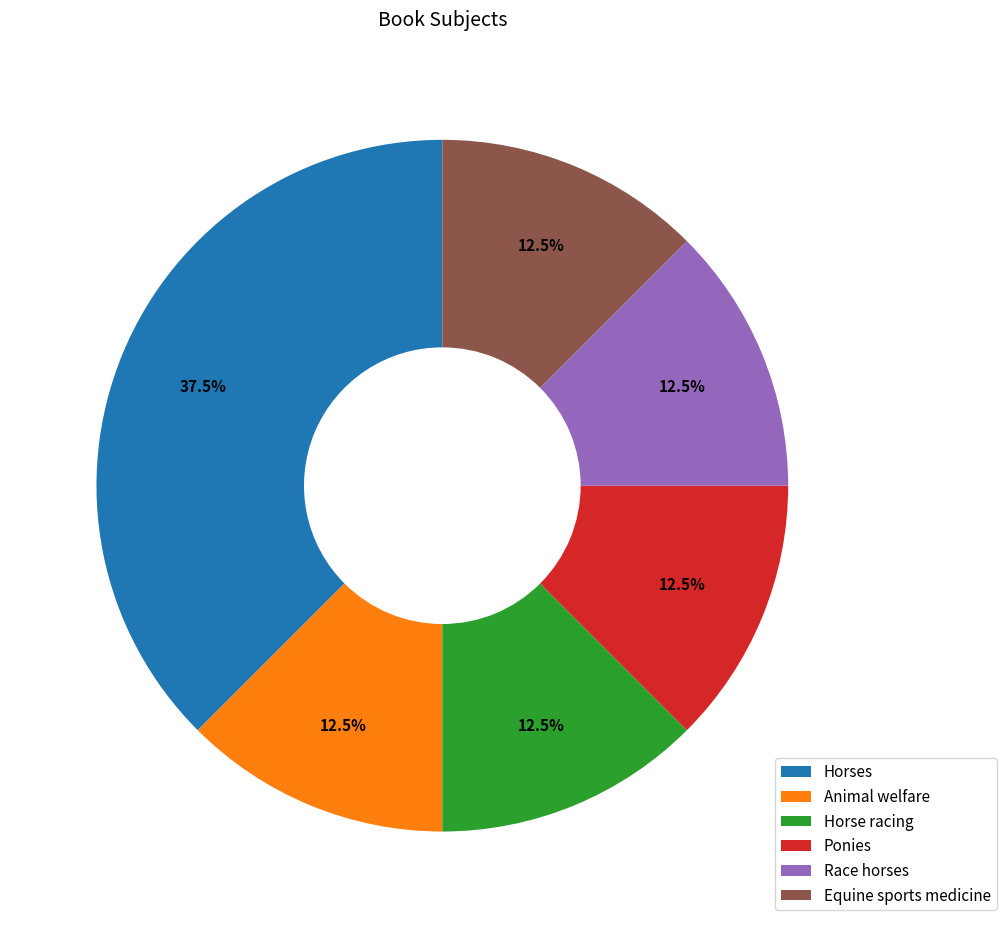

Approximately how many times larger is the value at Race horses compared to Equine sports medicine?

1.0